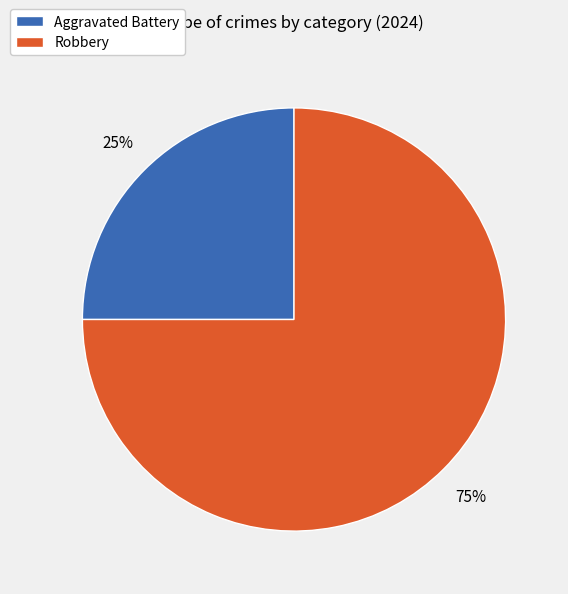

Which slice is the smallest?

Aggravated Battery